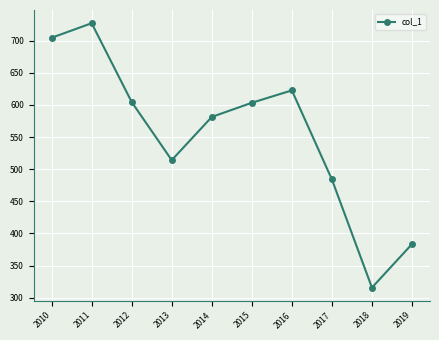

How many lines are shown in the chart?

1